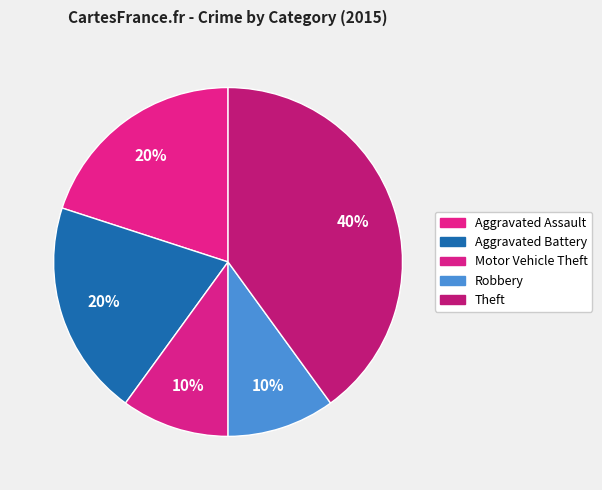

How many slices are in this pie chart?

5